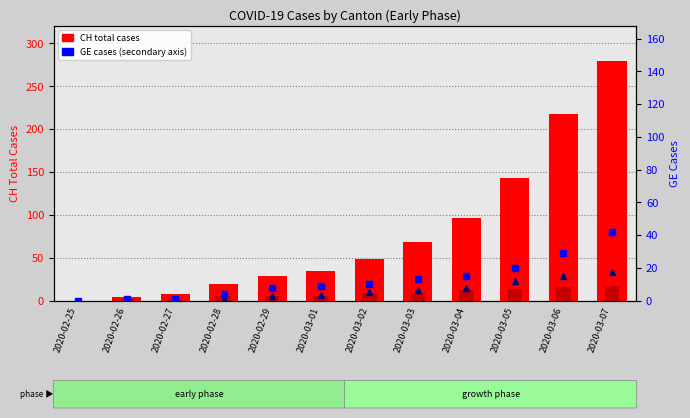

Which series changed the most between 2020-02-26 and 2020-02-28?

CH (total)